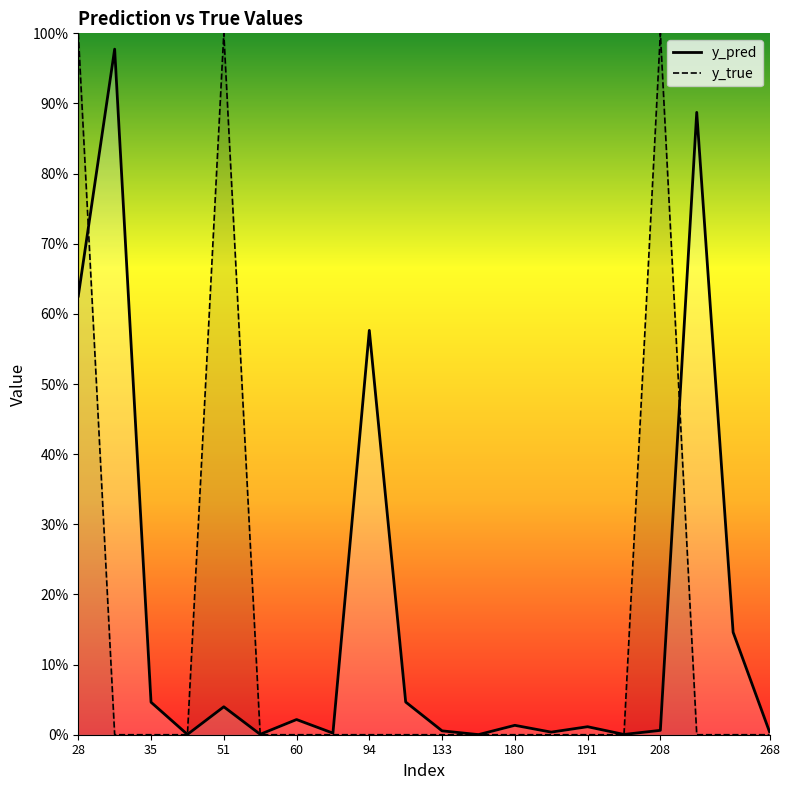

What is the average value of the y_true series?

0.1